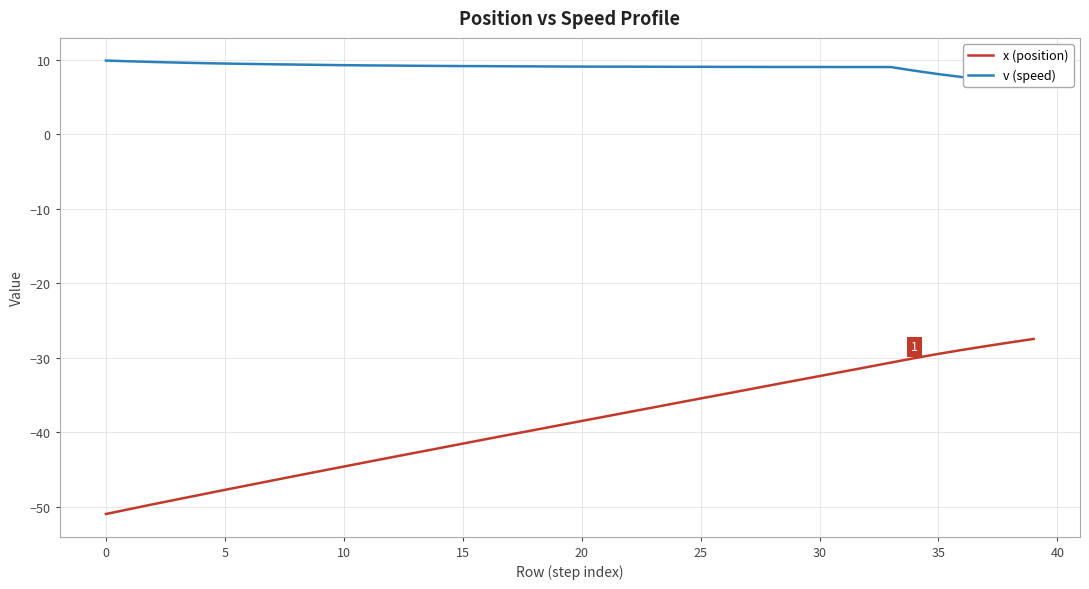

How many values in the v (speed) series exceed 9?

34